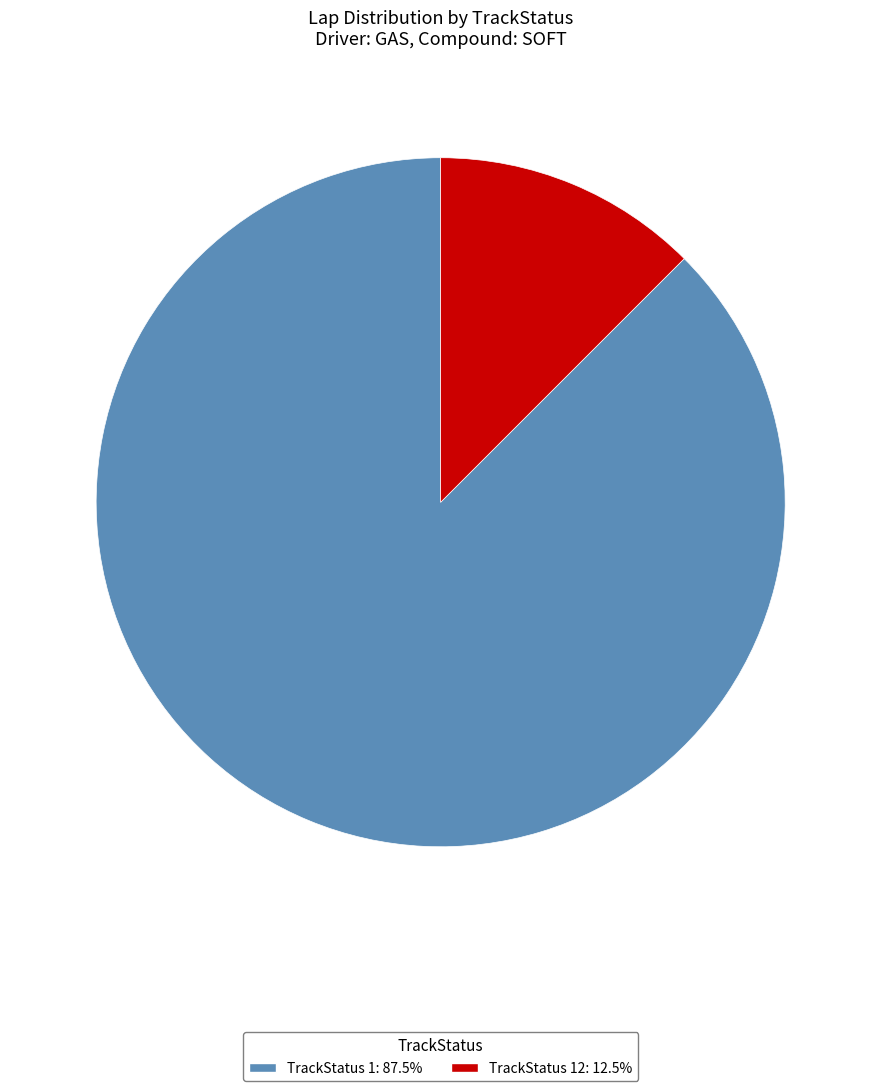

Does any single category account for the majority?

Yes